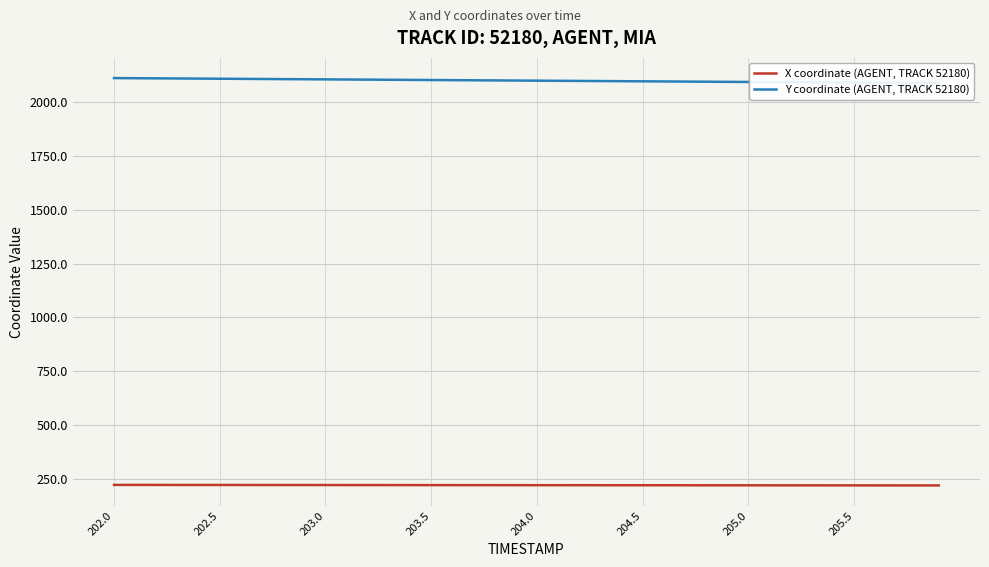

What is the difference between the second highest and second lowest values in the Y coordinate (AGENT, TRACK 52180) series?

22.2